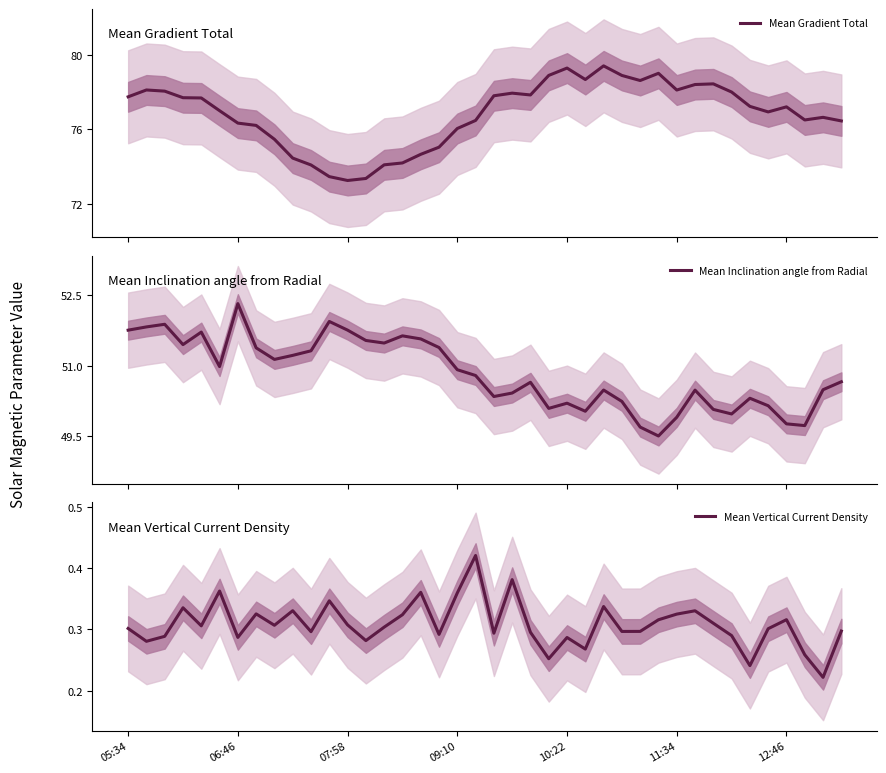

What is the minimum value for Mean Gradient Total?

73.2